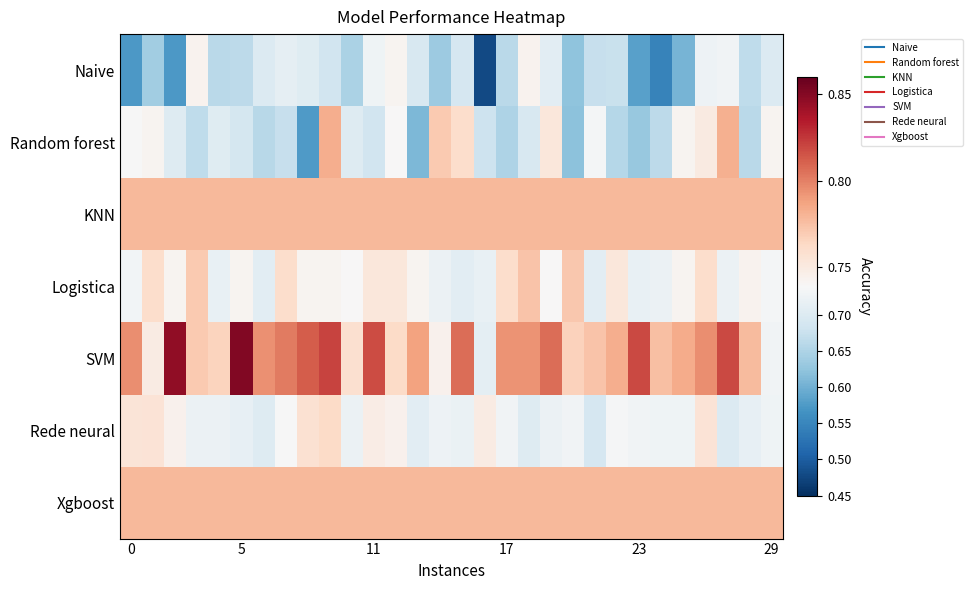

What is the smallest value displayed?

0.5